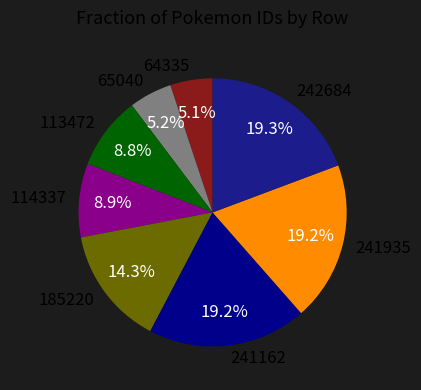

How many segments does this pie chart have?

8